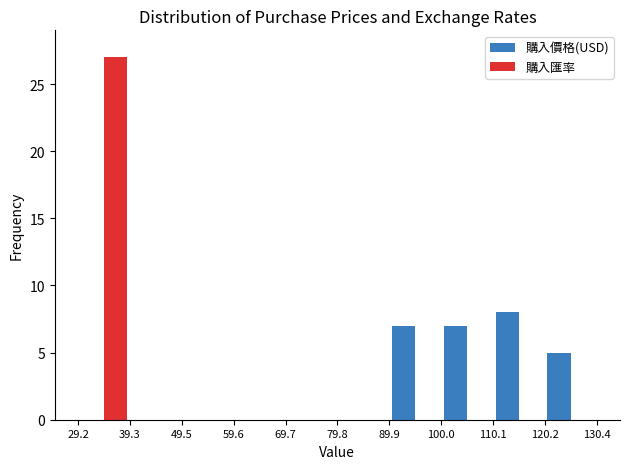

In the 購入價格(USD) series, which range on the x-axis has the tallest bar?

110.1 to 120.2